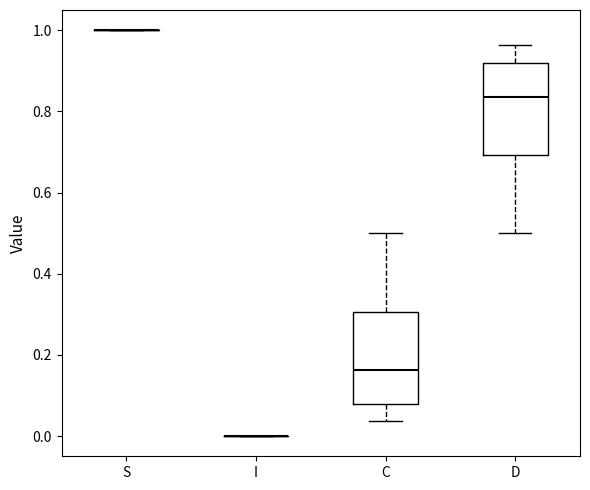

Reading left to right, read every box against the y-axis: the position of its median line, the range the box covers, and the ends of its whiskers. The values are not printed on the chart, so give them approximately, as read against the axis.

S: box collapsed to a line at 1.00, whiskers 1.00 to 1.00
I: box collapsed to a line at 0.00, whiskers 0.00 to 0.00
C: median 0.16, box 0.08 to 0.30, whiskers 0.04 to 0.50
D: median 0.84, box 0.70 to 0.92, whiskers 0.50 to 0.96